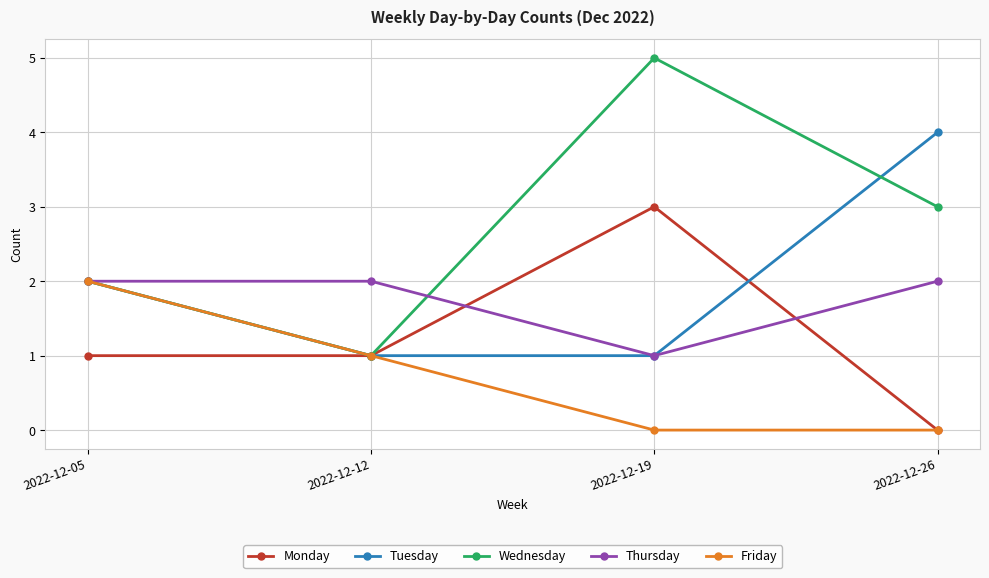

Reading right to left, transcribe all the data shown in this chart.

Monday: 2022-12-26=0	2022-12-19=3	2022-12-12=1	2022-12-05=1
Tuesday: 2022-12-26=4	2022-12-19=1	2022-12-12=1	2022-12-05=2
Wednesday: 2022-12-26=3	2022-12-19=5	2022-12-12=1	2022-12-05=2
Thursday: 2022-12-26=2	2022-12-19=1	2022-12-12=2	2022-12-05=2
Friday: 2022-12-26=0	2022-12-19=0	2022-12-12=1	2022-12-05=2